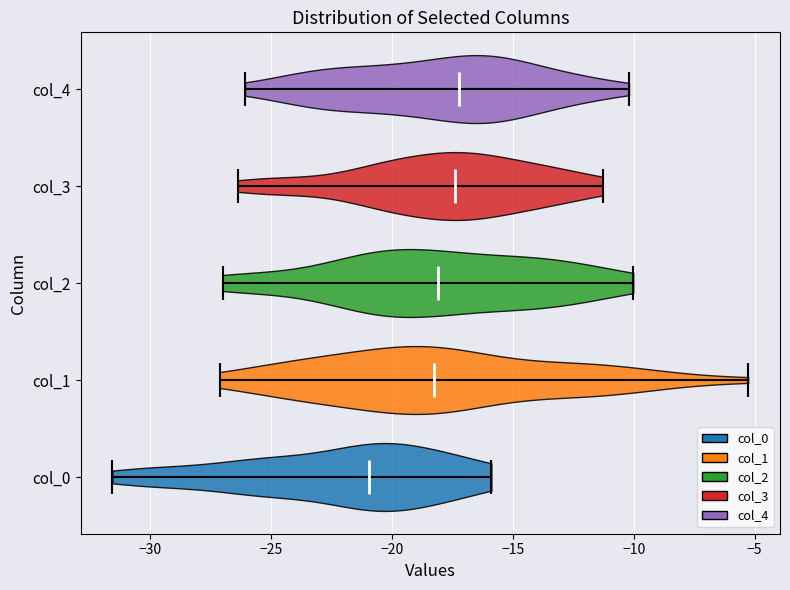

Reading bottom to top, read every violin against the x-axis: where its median line is, and the lowest and highest points it reaches. The values are not printed on the chart, so give them approximately, as read against the axis.

col_0: median line -21.0, lowest point -31.5, highest point -16.0
col_1: median line -18.5, lowest point -27.0, highest point -5.5
col_2: median line -18.0, lowest point -27.0, highest point -10.0
col_3: median line -17.5, lowest point -26.5, highest point -11.5
col_4: median line -17.0, lowest point -26.0, highest point -10.0